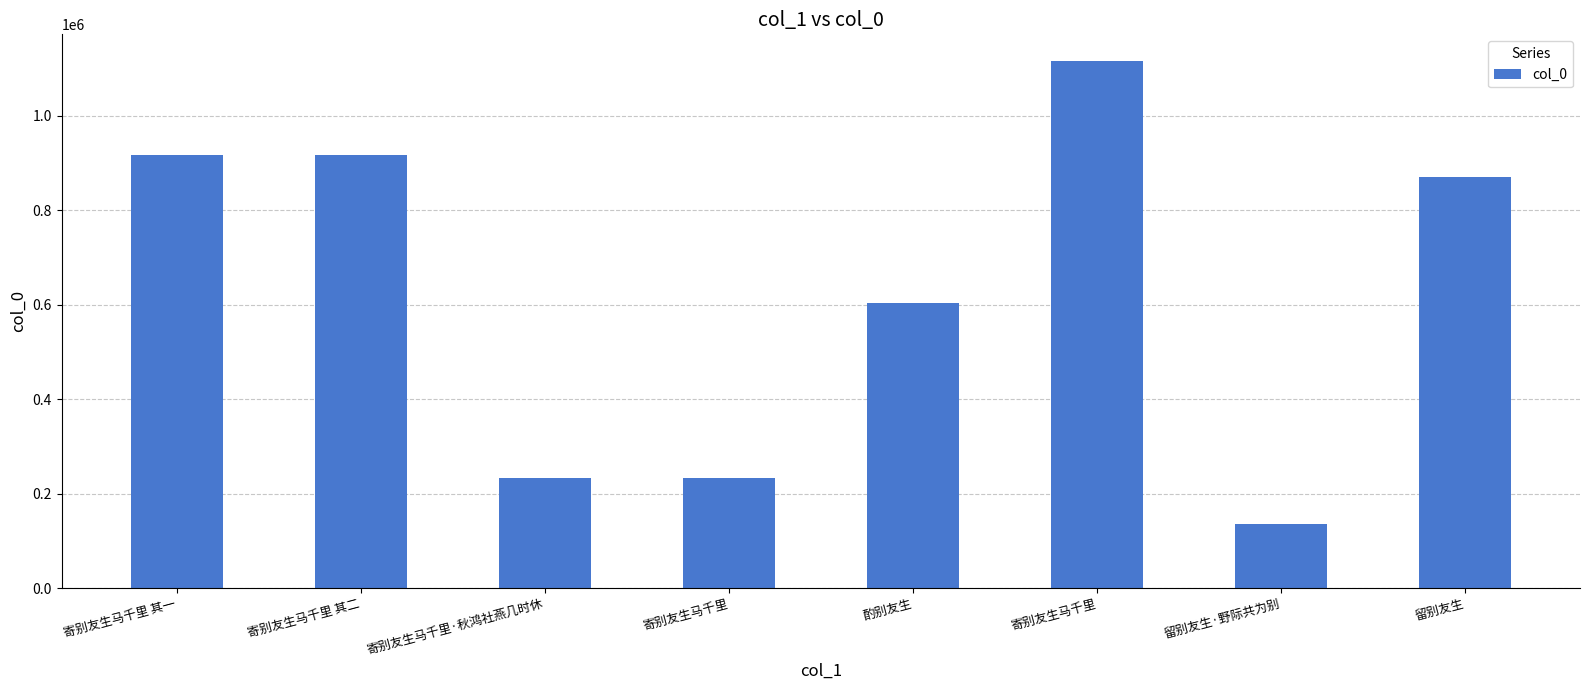

Is it true that the value at 寄别友生马千里·秋鸿社燕几时休 is 113751?

False